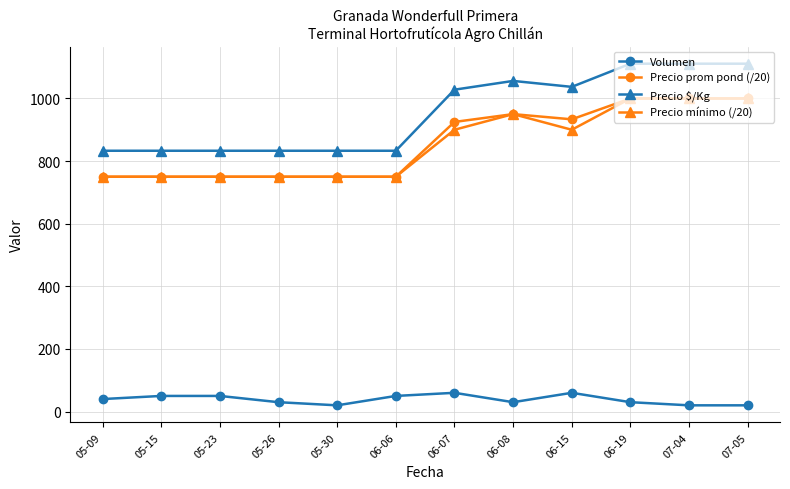

True or false: Precio mínimo (/20) and Volumen intersect in this chart.

False